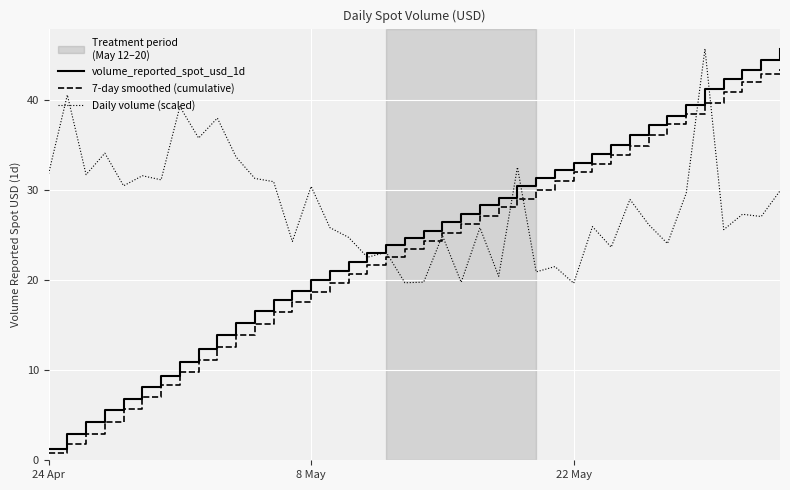

What is the sum of all volume_reported_spot_usd_1d values?

978.4